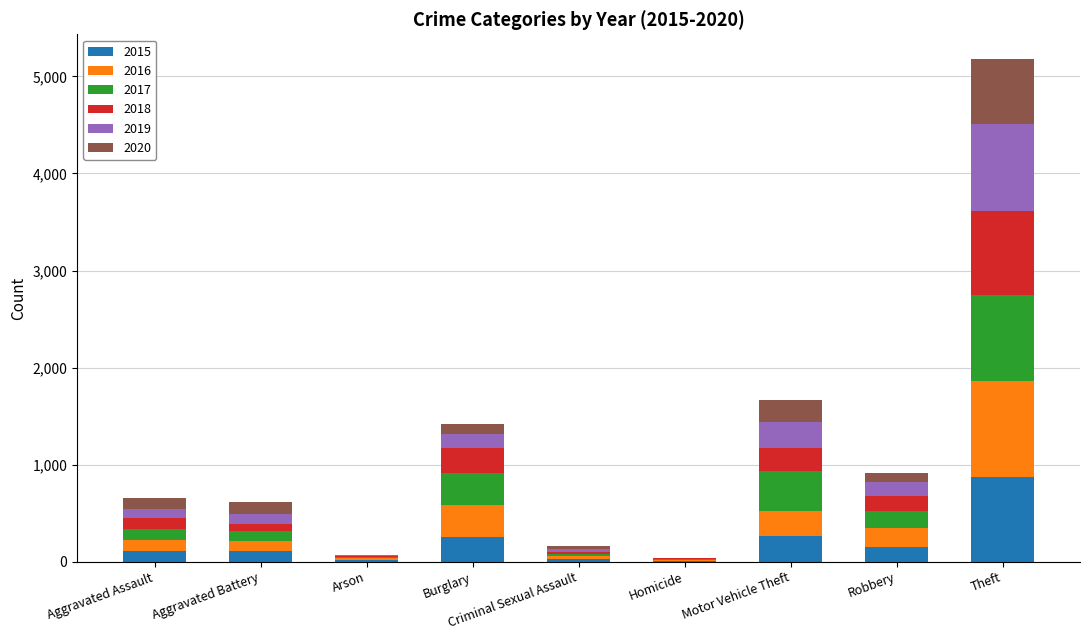

Which category has the highest value in the 2015 series?

Theft